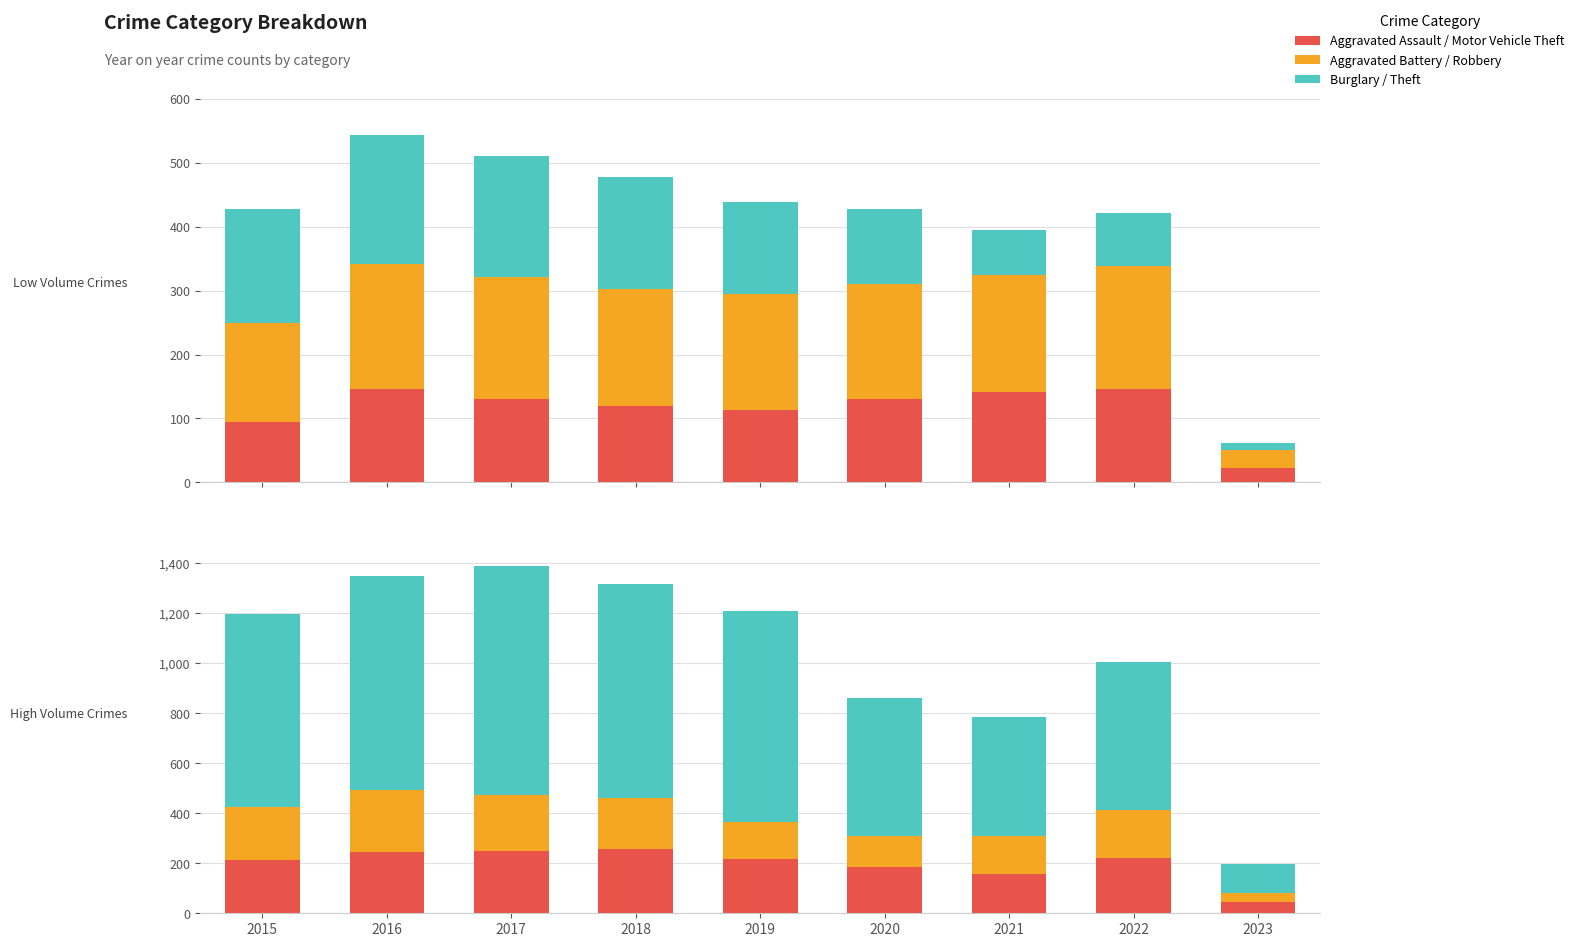

Which series has the widest spread of values?

Theft